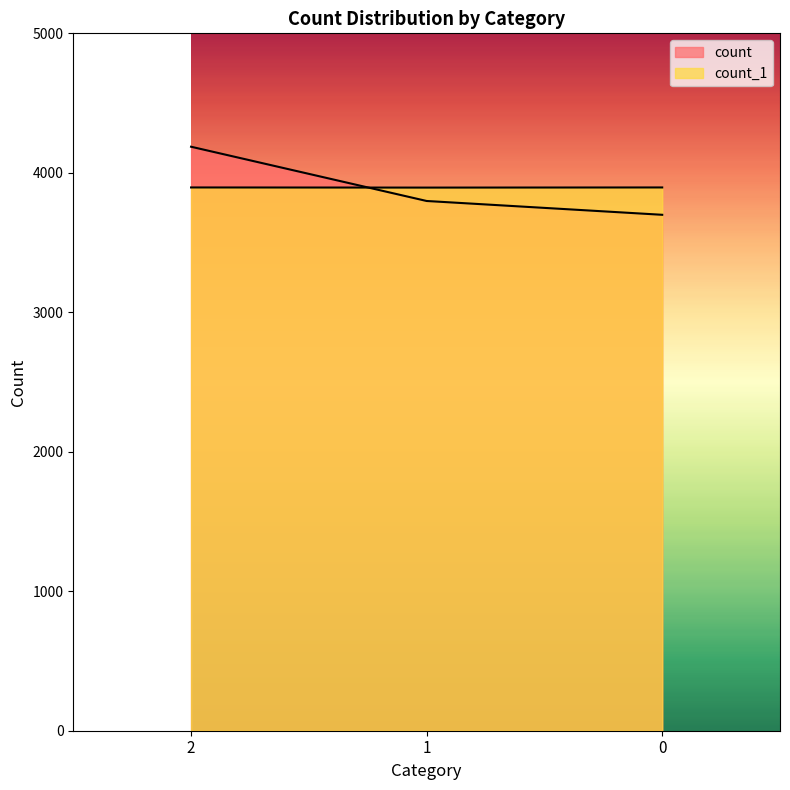

The count_1 series shows 3894 at 1. True or false?

True